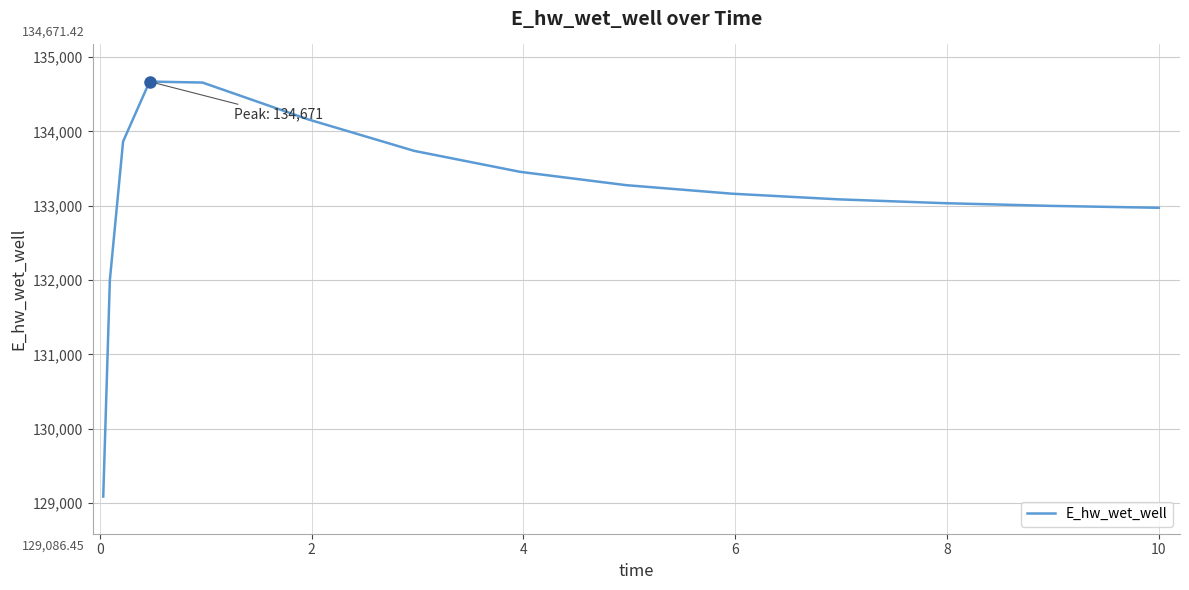

How many values exceed 133162?

8